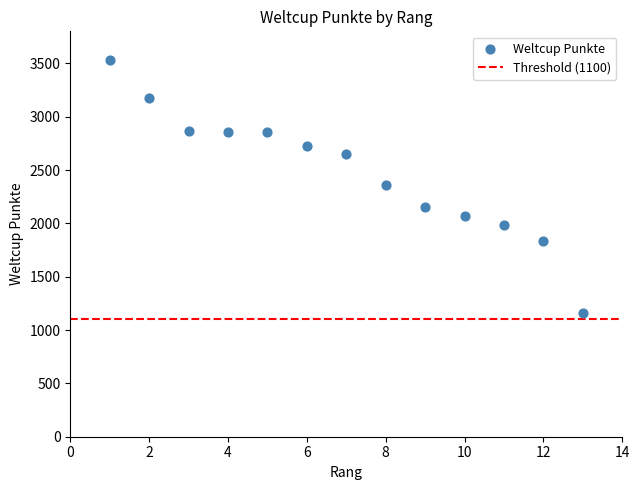

What is the range of X values (max minus min)?

12